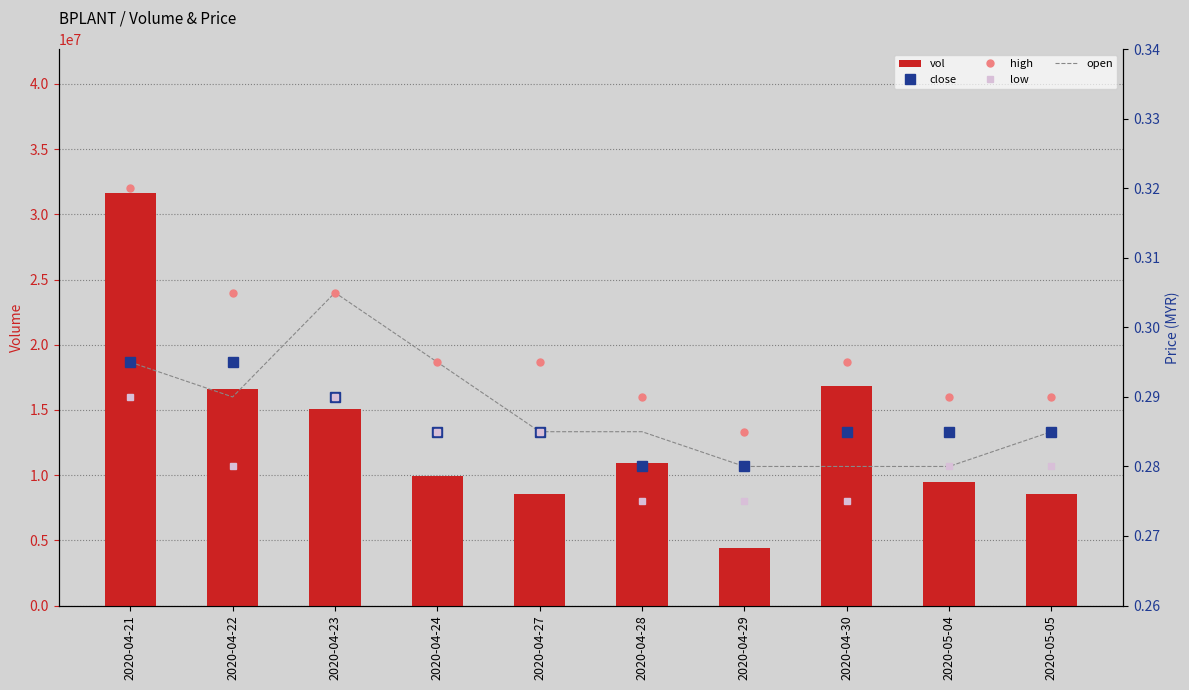

What is the total value across all series at 2020-05-04?

9448401.1